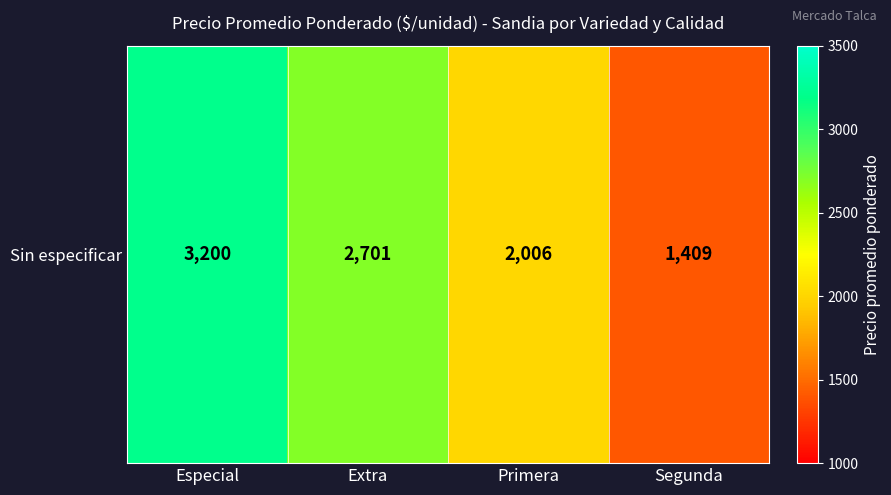

What is the difference between the second highest and minimum values?

1292